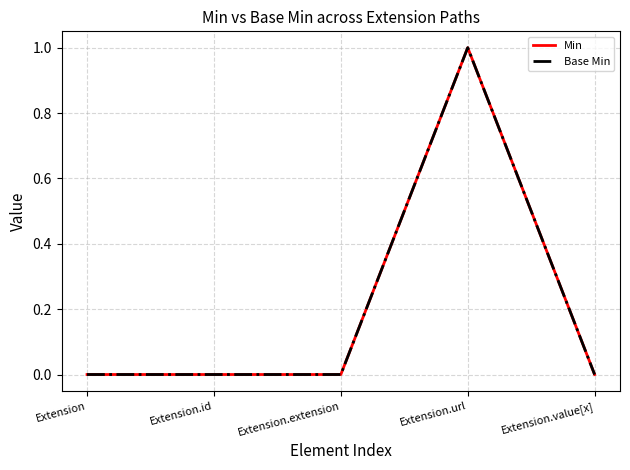

The Base Min series shows 0 at Extension.extension. True or false?

True